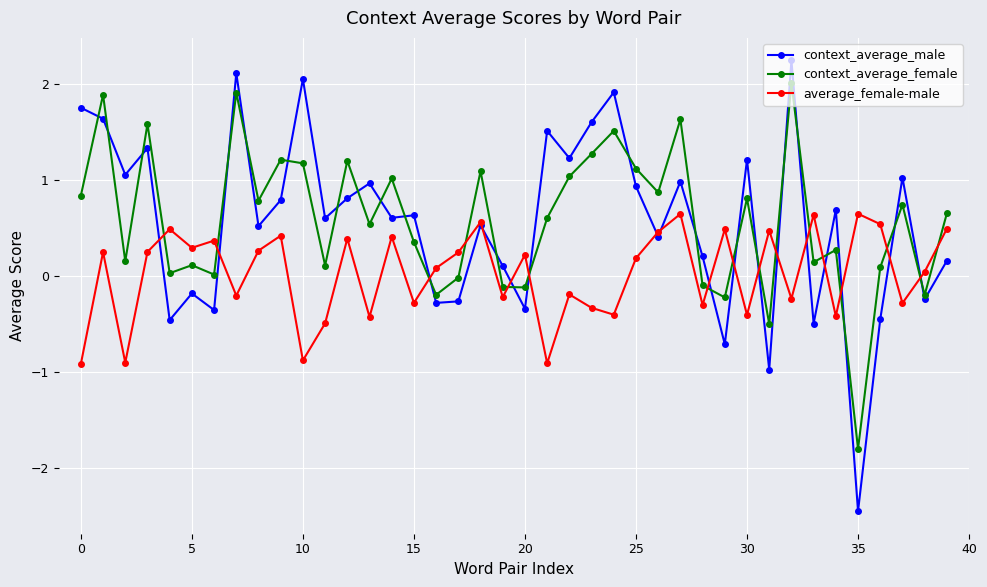

What is the value of the context_average_female point at the 26th from the left?

1.1